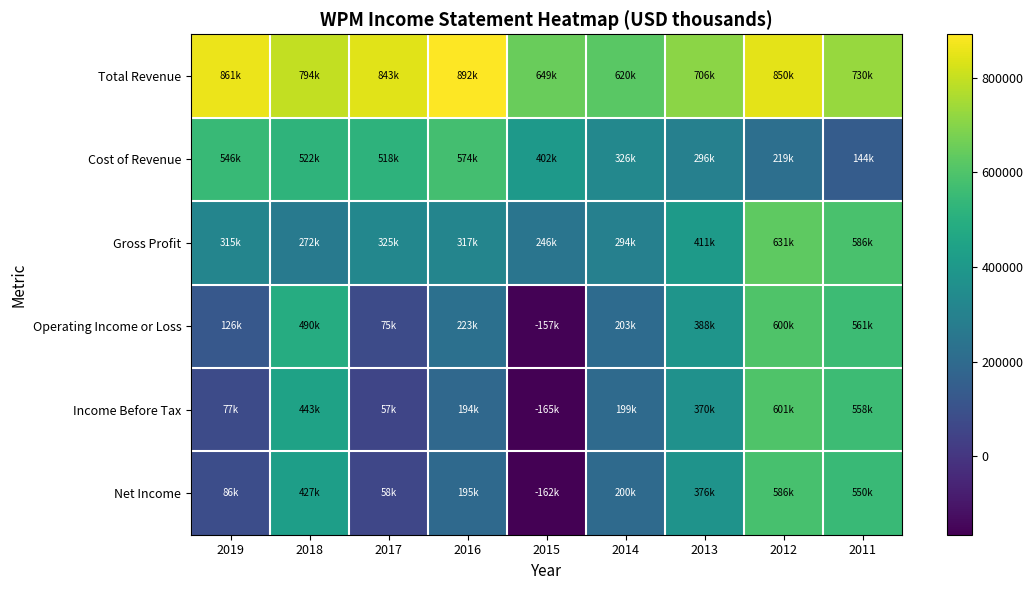

At how many categories does at least one series exceed 76577?

9